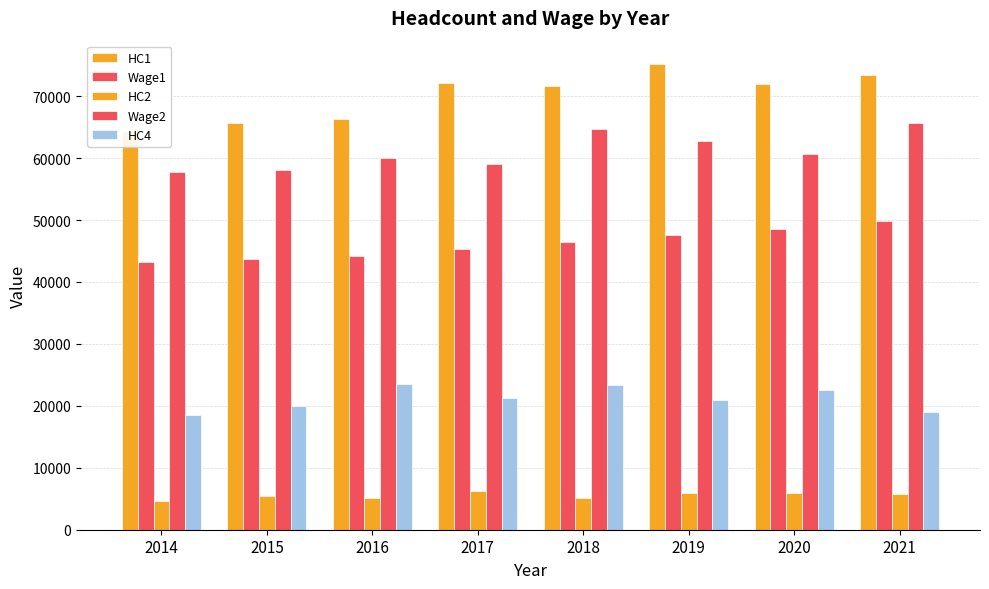

What is the spread (max minus min) of values at 2015?

60200